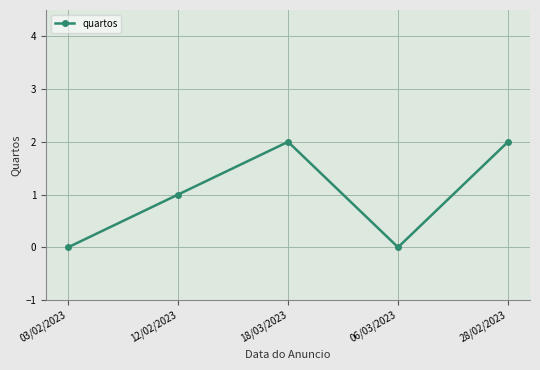

Which has a higher value, 18/03/2023 or 06/03/2023?

18/03/2023